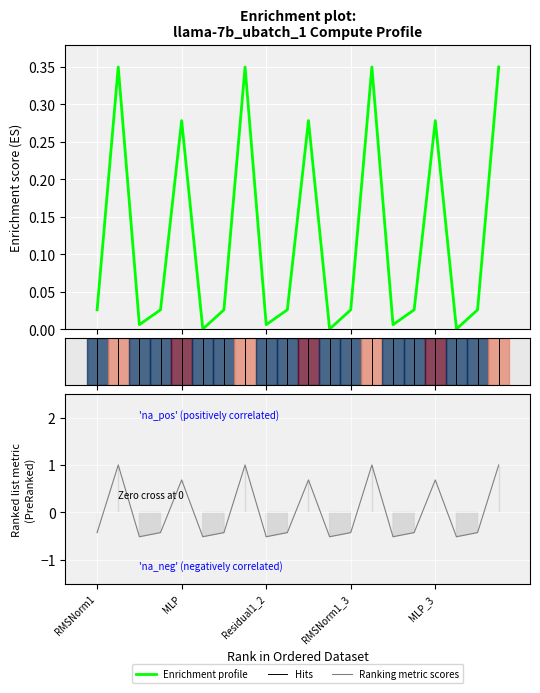

The value of Ranking metric scores at MLP_3 is 1.1. True or false?

False